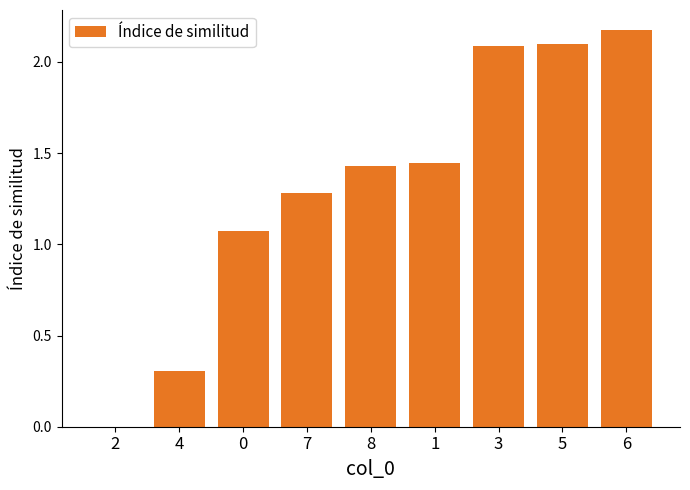

The chart shows a value of 0.8 at 3. True or false?

False